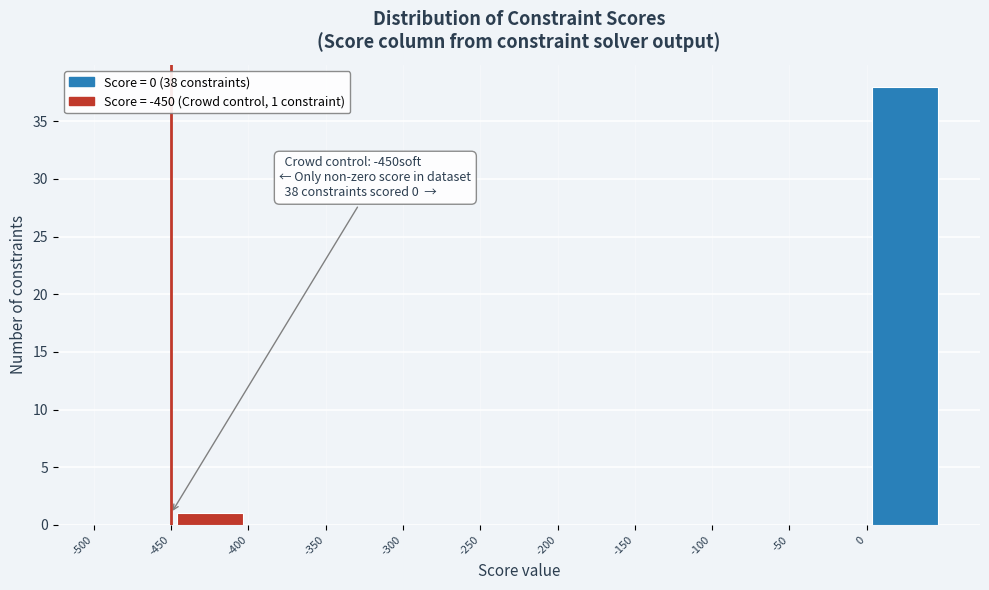

Over which range of the x-axis is the bar tallest?

0 to 50